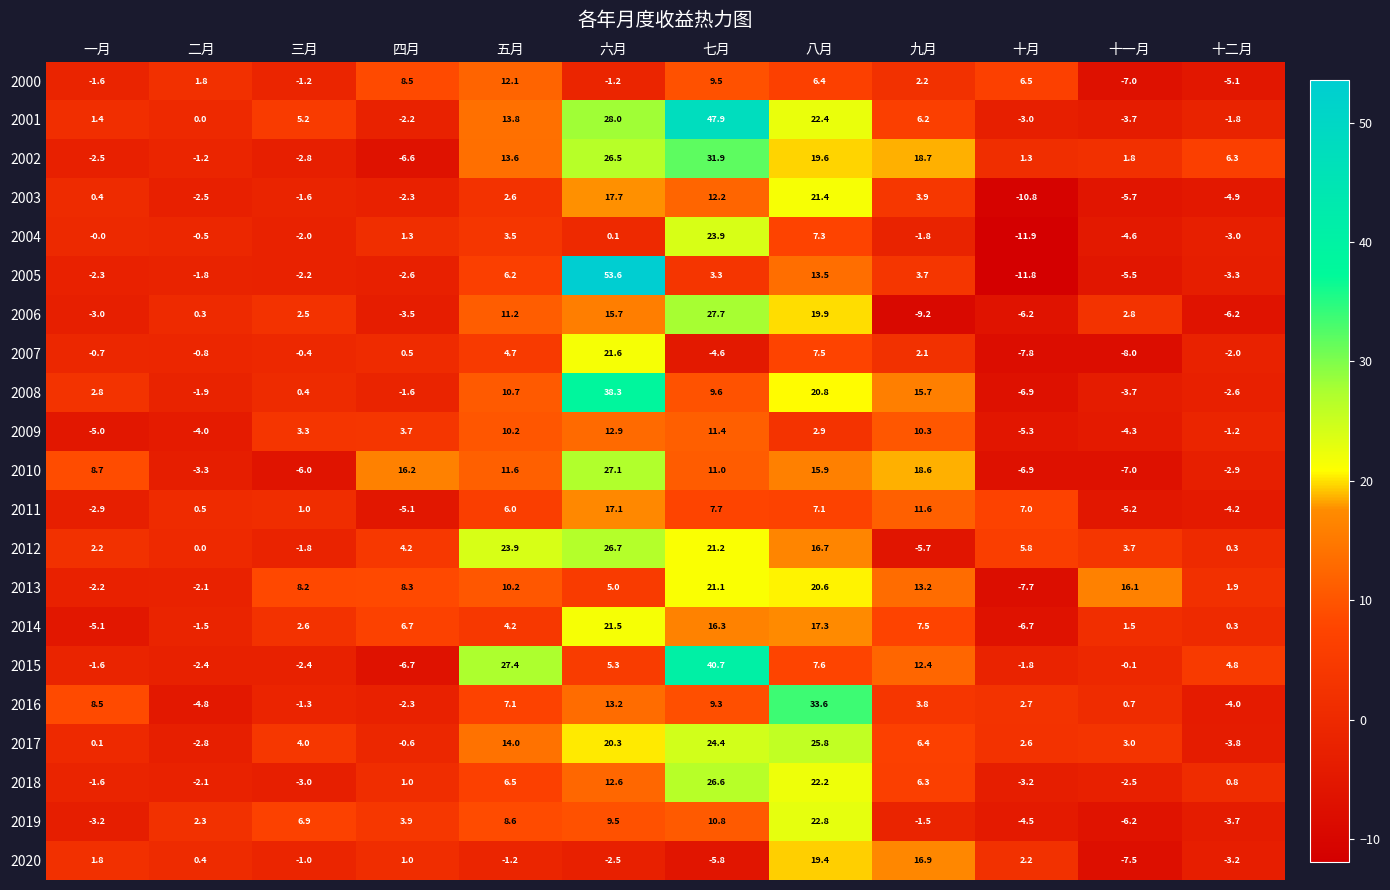

What is the average value of the 2005 series?

4.2